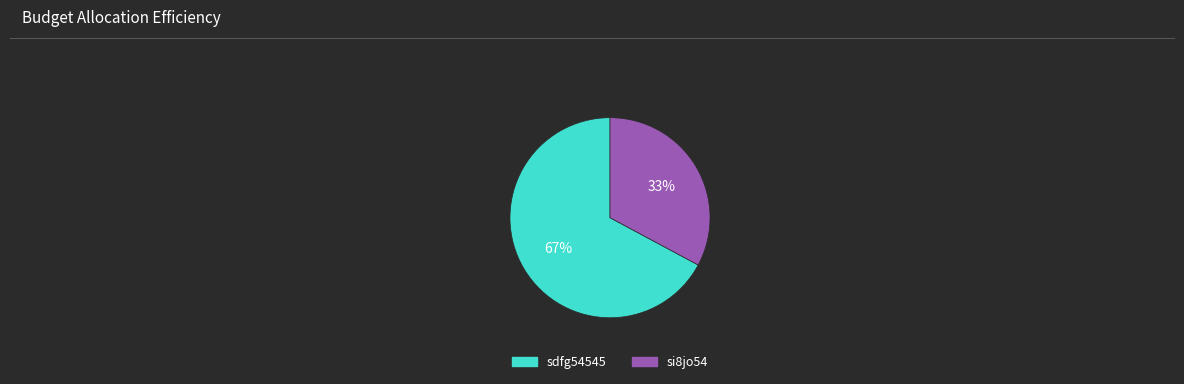

To the nearest percent, what is the difference between the largest and smallest slice percentages?

34%